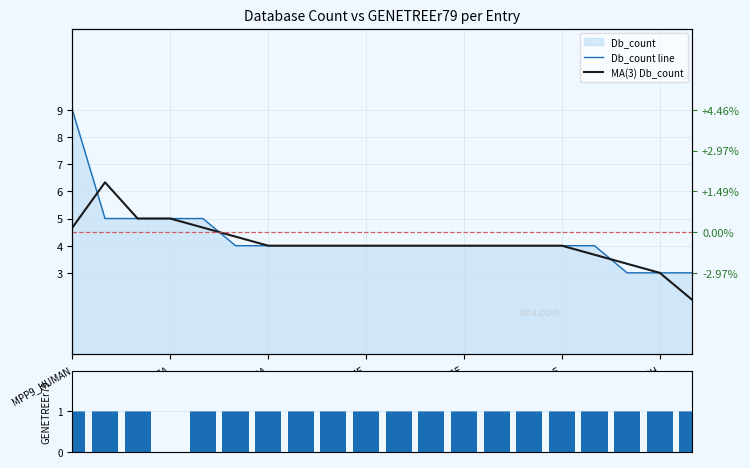

At which label does MA(3) Db_count first exceed 4?

MPP9_HUMAN